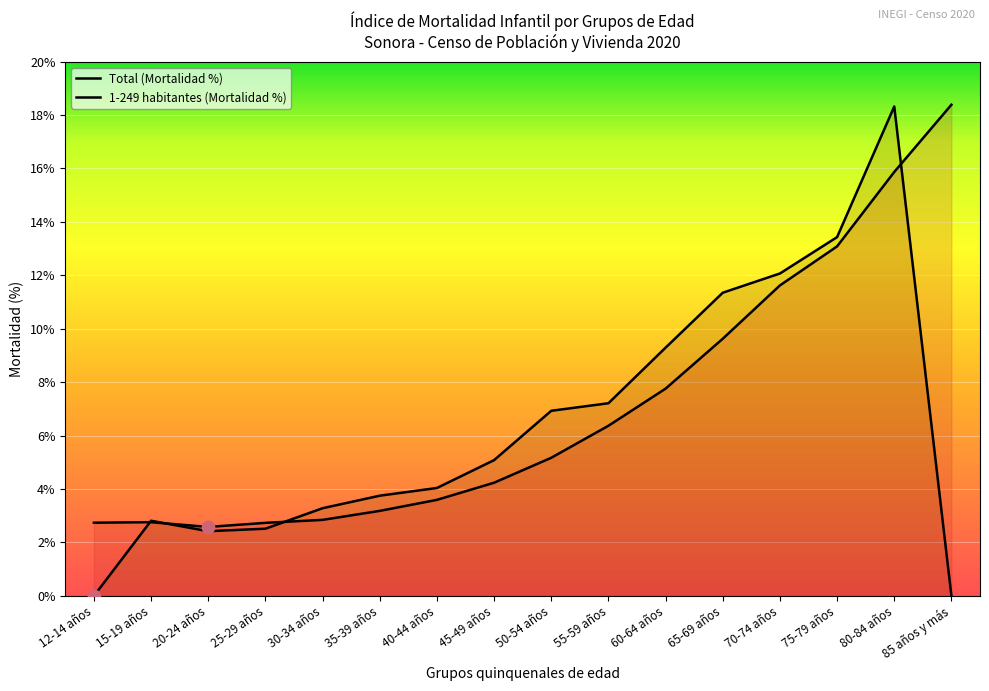

Which series has the largest total across all categories?

Total (Mortalidad %)